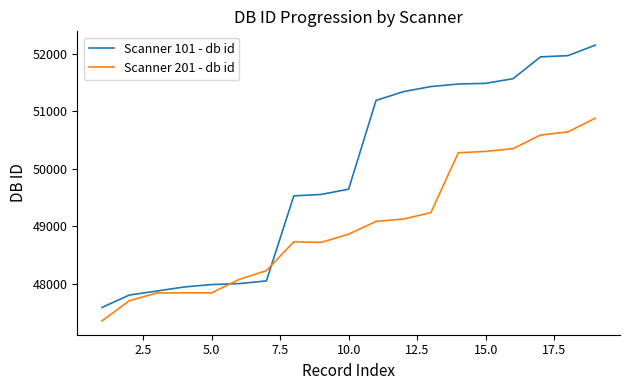

Which series has the widest spread of values?

Scanner 101 - db id